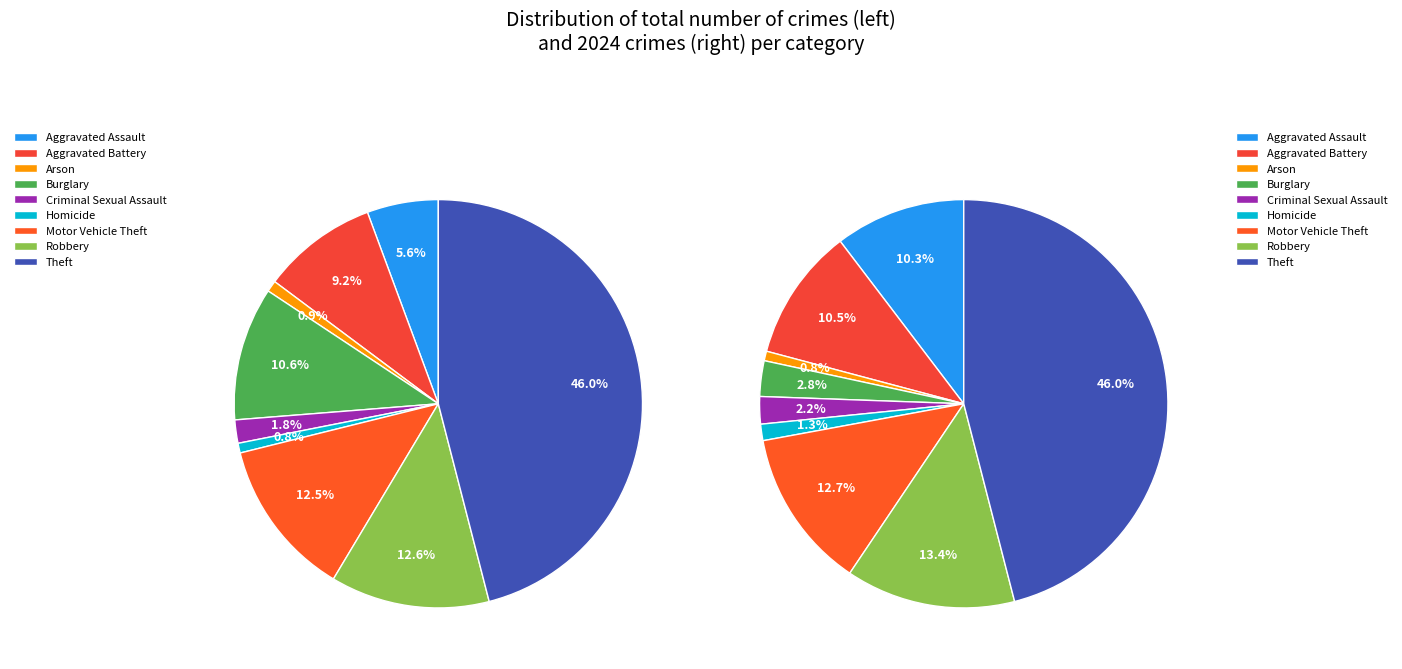

To the nearest percent, what is the difference between the 5 and 3 slice percentages?

10%